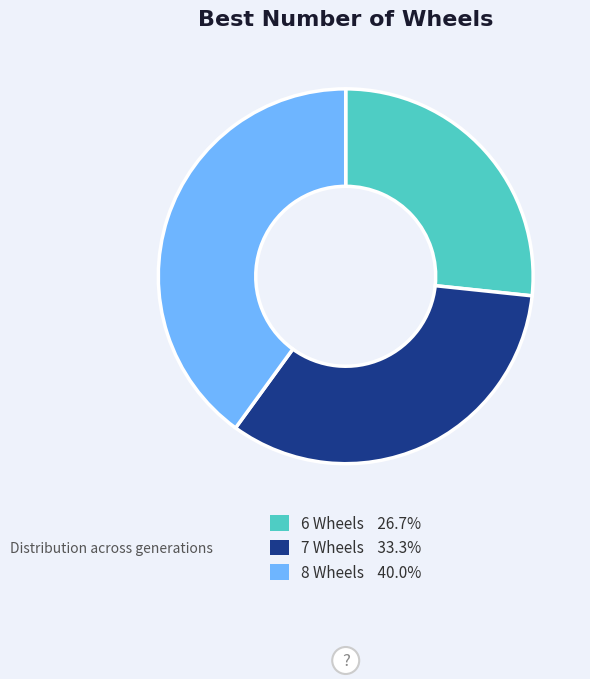

Do 7 and 8 together represent more than half of the pie?

Yes